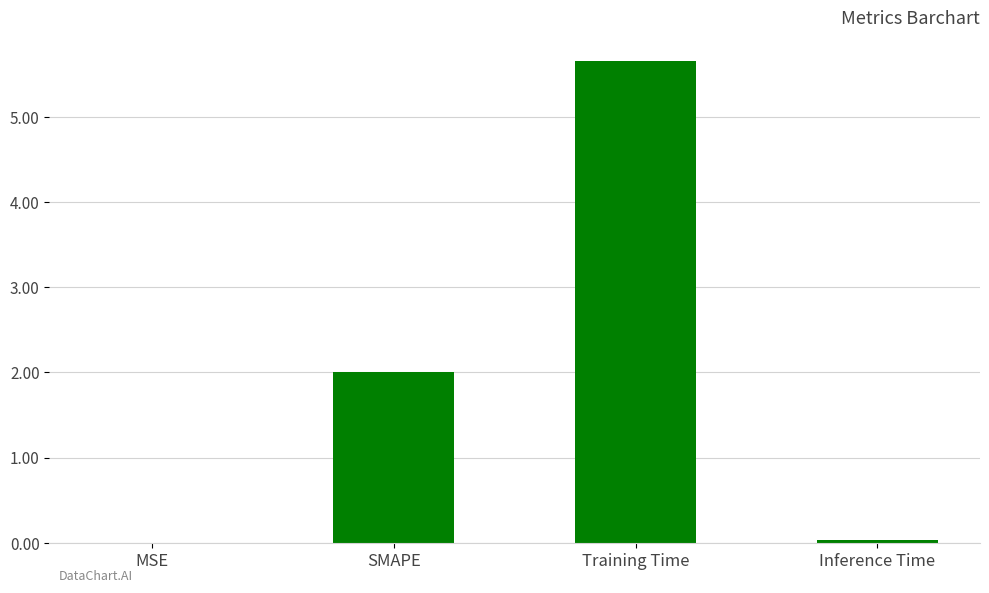

Between Inference Time and SMAPE, which is larger?

SMAPE